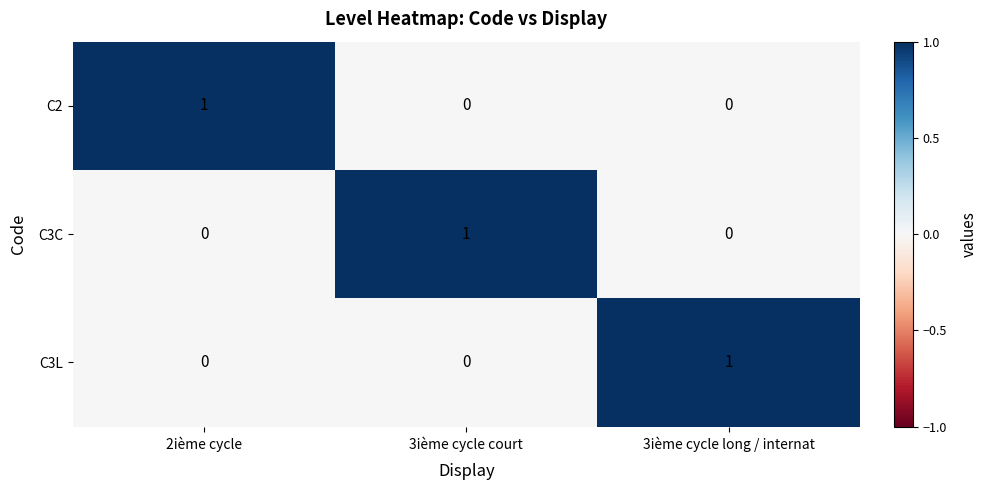

What is the total value across all series at 3ième cycle court?

1